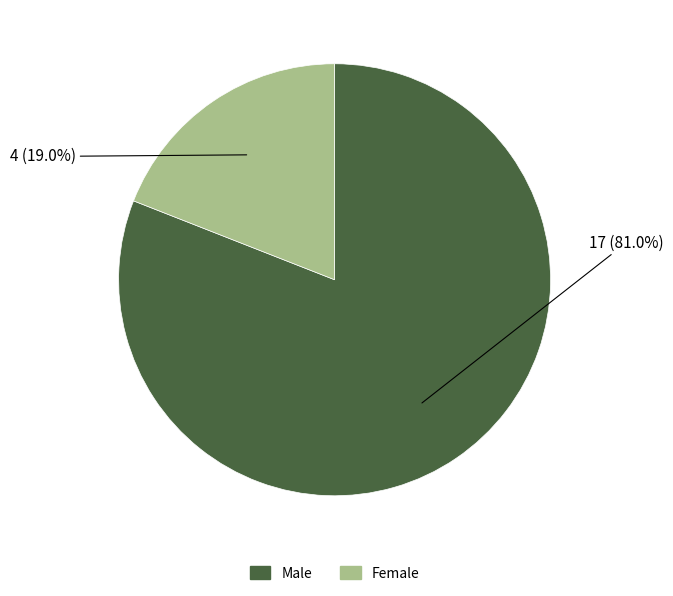

What percentage is NOT represented by Female?

81.0%